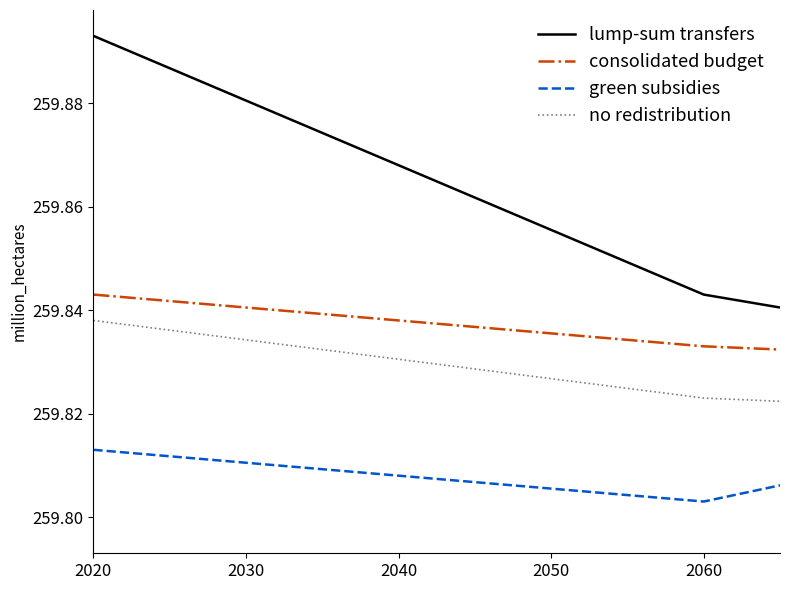

Which series has the largest range (max minus min)?

lump-sum transfers